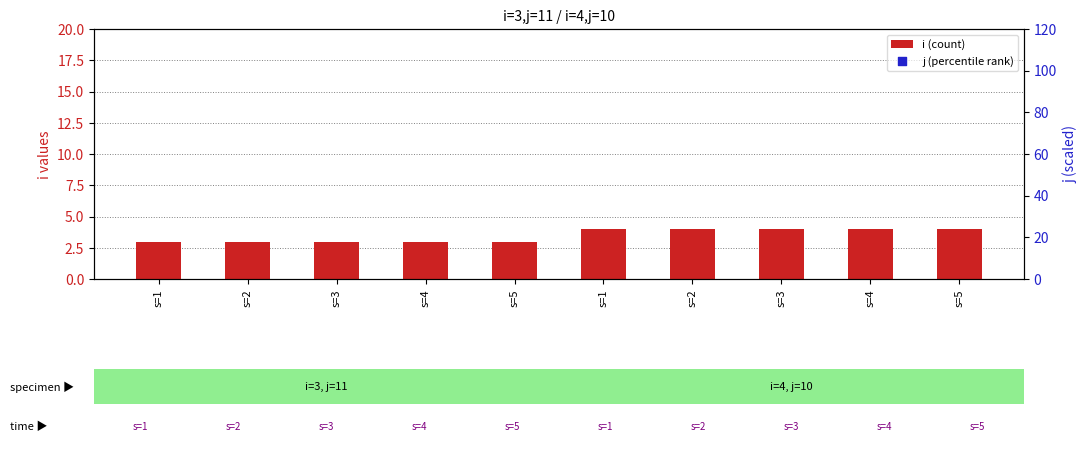

What is the total value across all series at s=3?

223